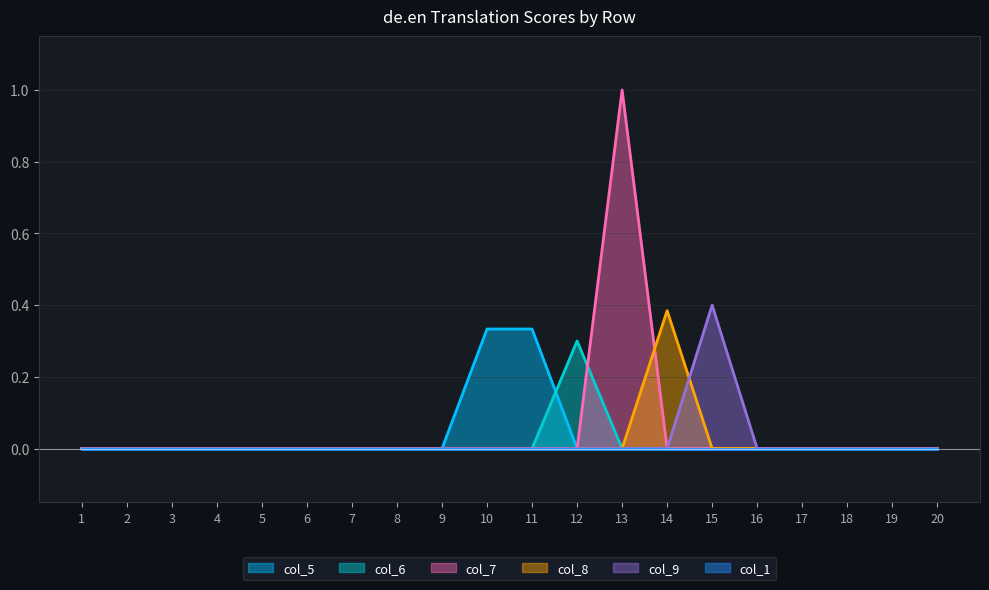

True or false: col_6 has more than 2 interior local peaks.

False